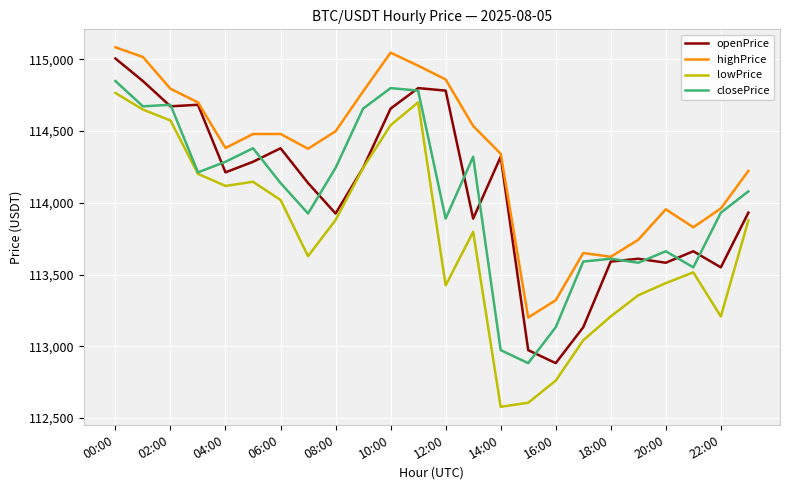

True or false: lowPrice and highPrice cross at least once.

False